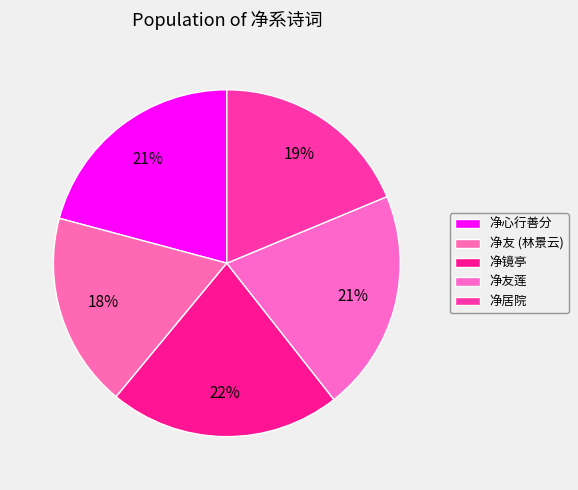

Does any single category account for the majority?

No